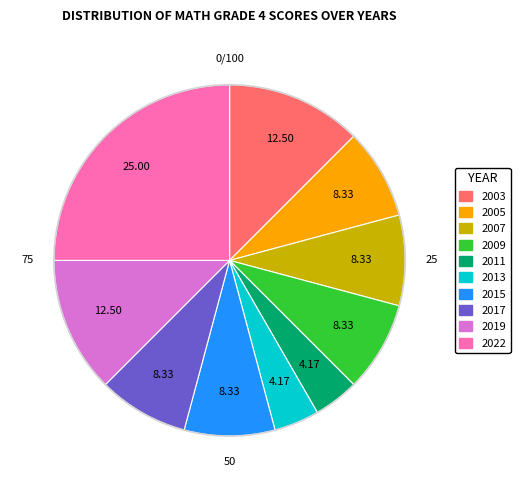

What is the ratio of the value at 2007 to the value at 2015?

1.0